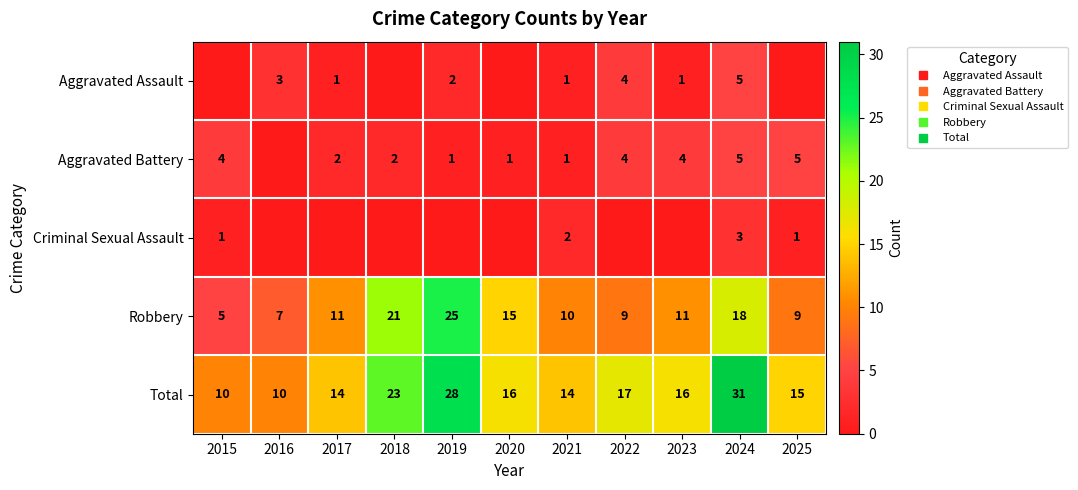

Which series has the widest spread of values?

Total